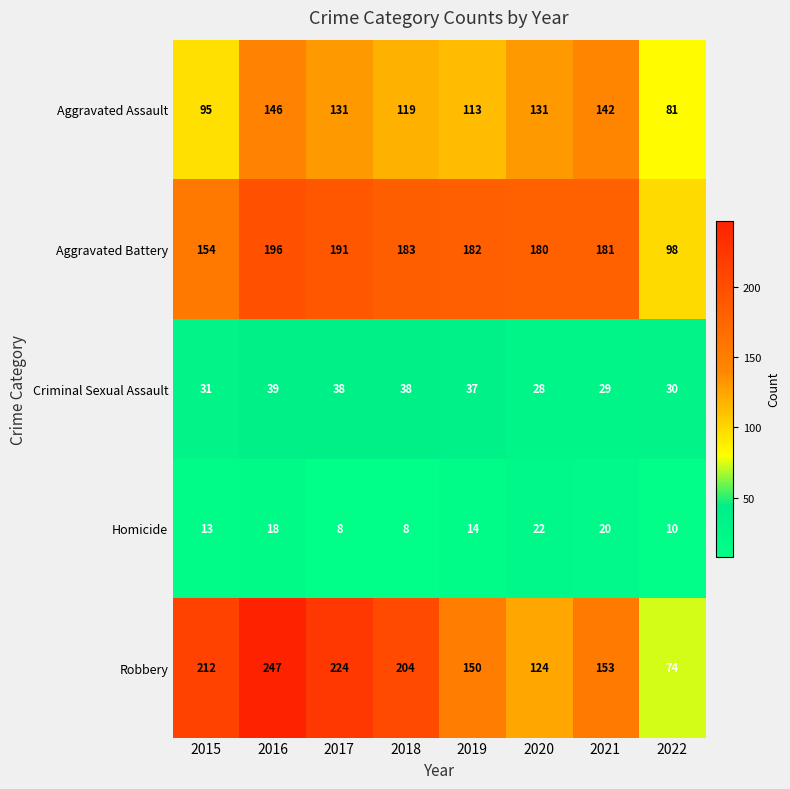

Which series has the largest total across all categories?

Robbery